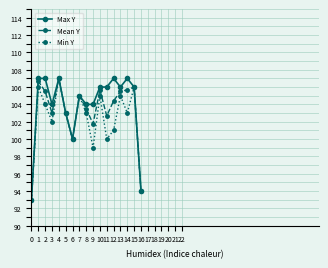

Is it true that Mean Y equals 105.5 at 13?

True